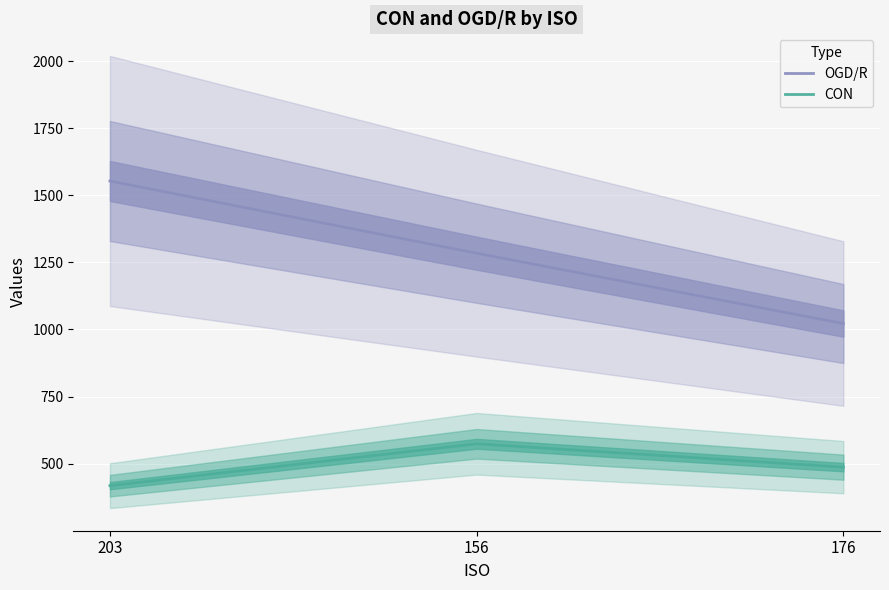

What position from the left is 156?

2